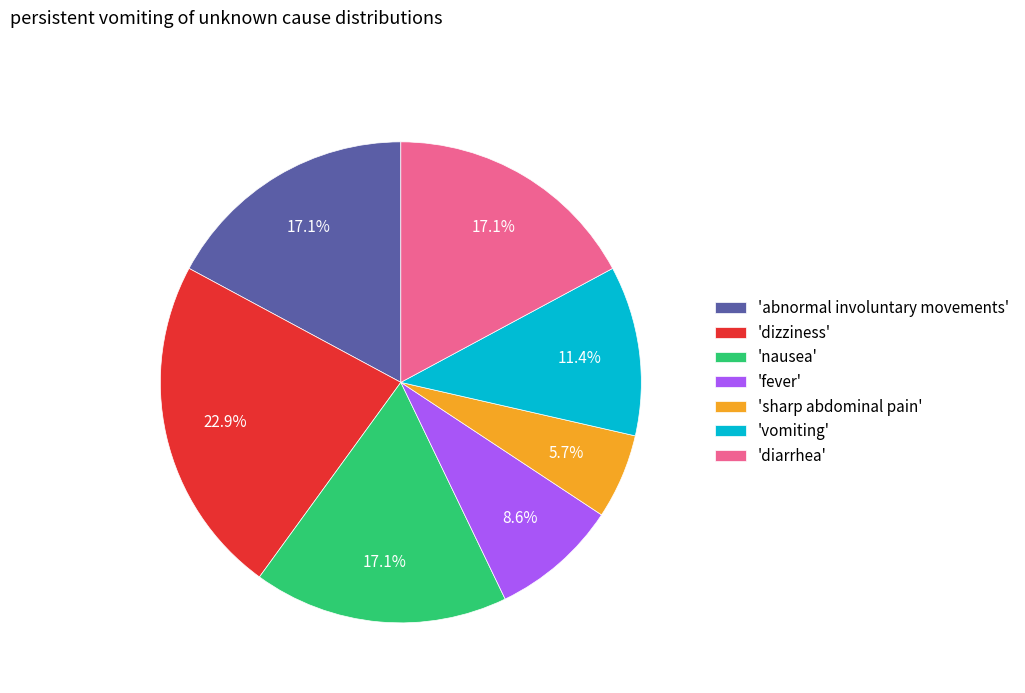

Is 'diarrhea' the majority of the pie?

No